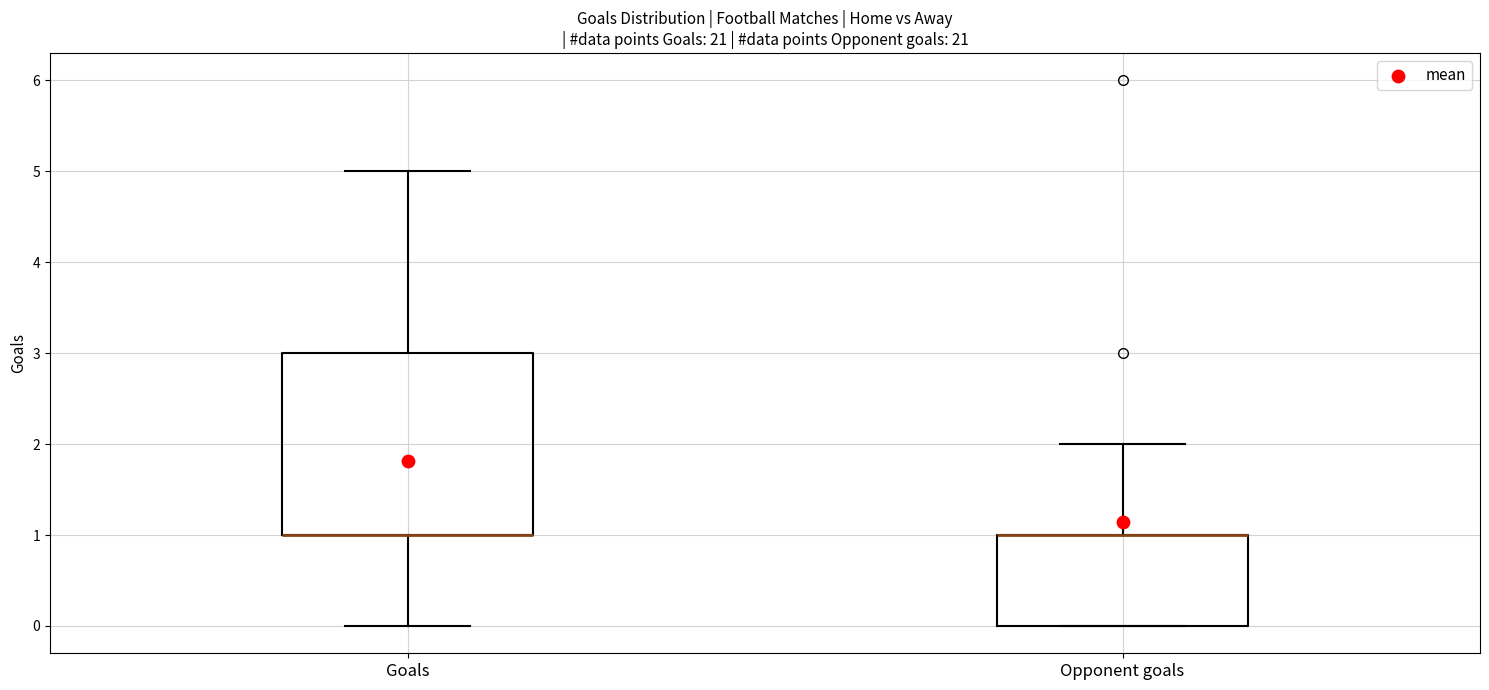

Reading left to right, transcribe this box plot: for each box, give where its median line is, the range the box spans, and where its two whiskers end, as read against the y-axis. The values are not printed on the chart, so give them approximately, as read against the axis.

Goals: median 1 (drawn on the box's lower edge), box 1 to 3, whiskers 0 to 5
Opponent goals: median 1 (drawn on the box's upper edge), box 0 to 1, whiskers 0 to 2